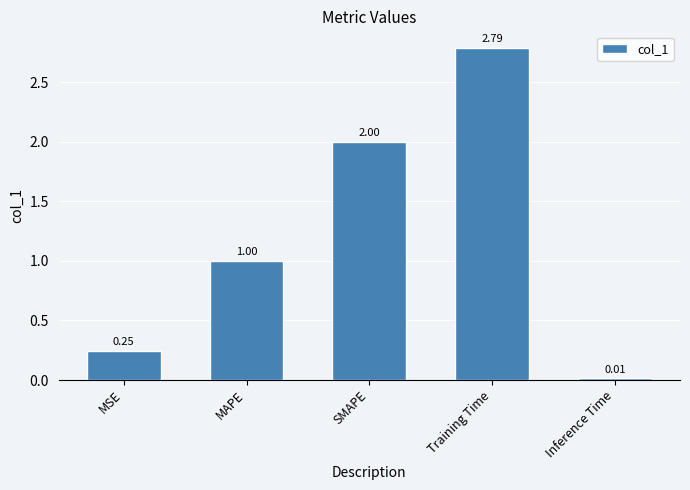

What is the sum of the values at MAPE and Inference Time?

1.0